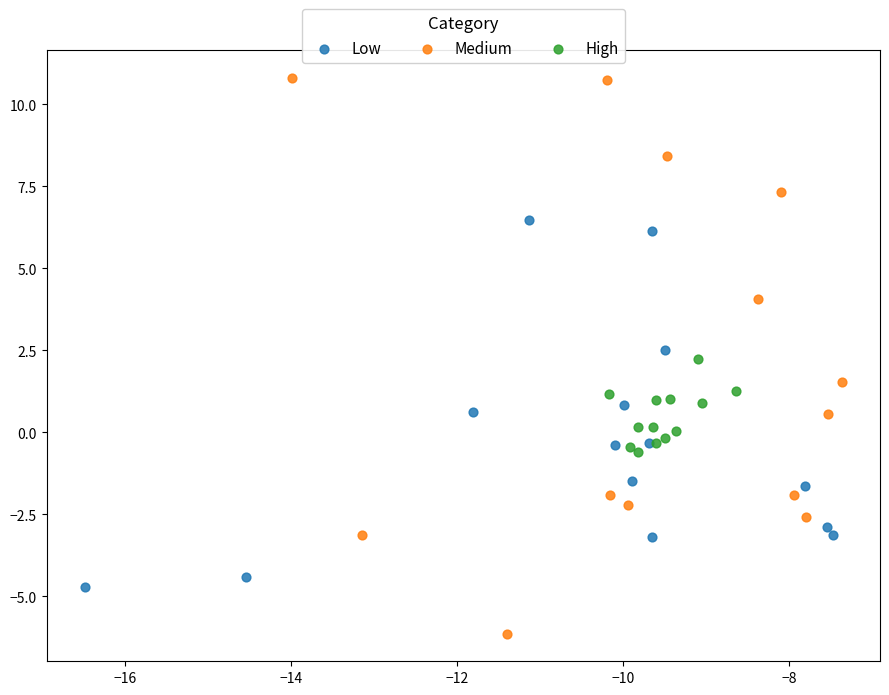

Which series contains the lowest Y value?

Medium